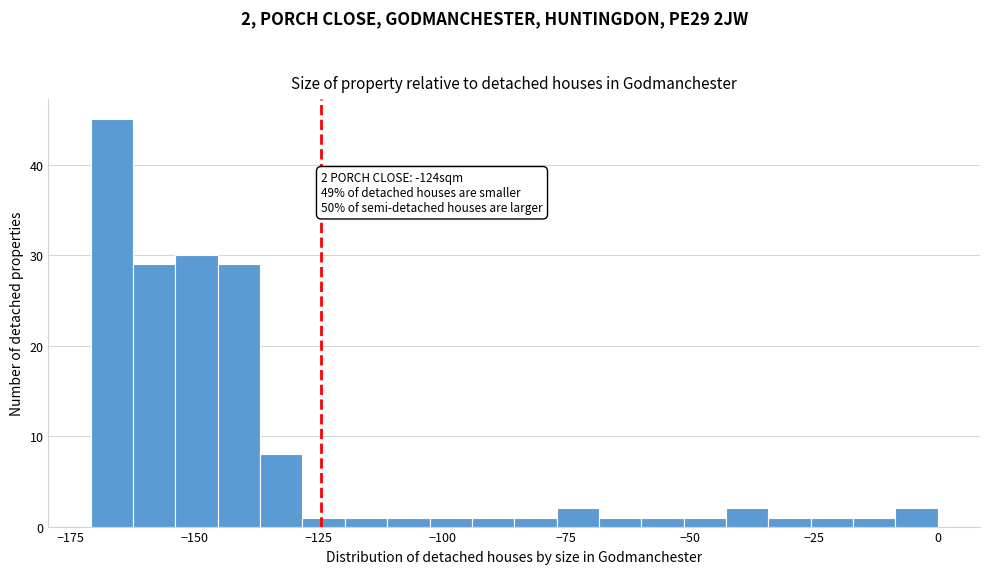

Read against the x-axis, roughly where is the centre of the tallest bar?

-165